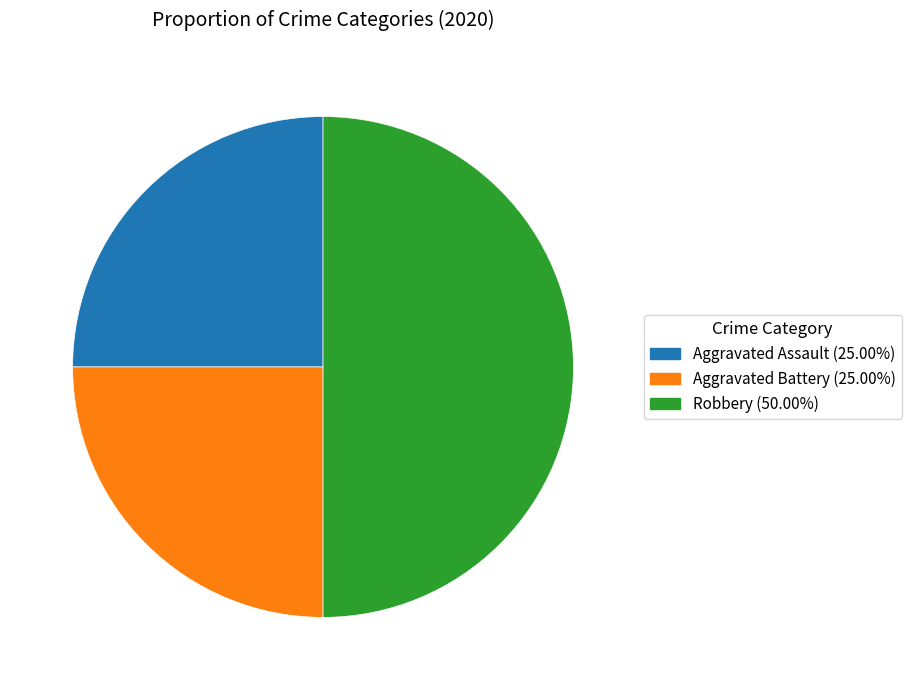

Approximately how many times larger is the value at Aggravated Battery compared to Aggravated Assault?

1.0